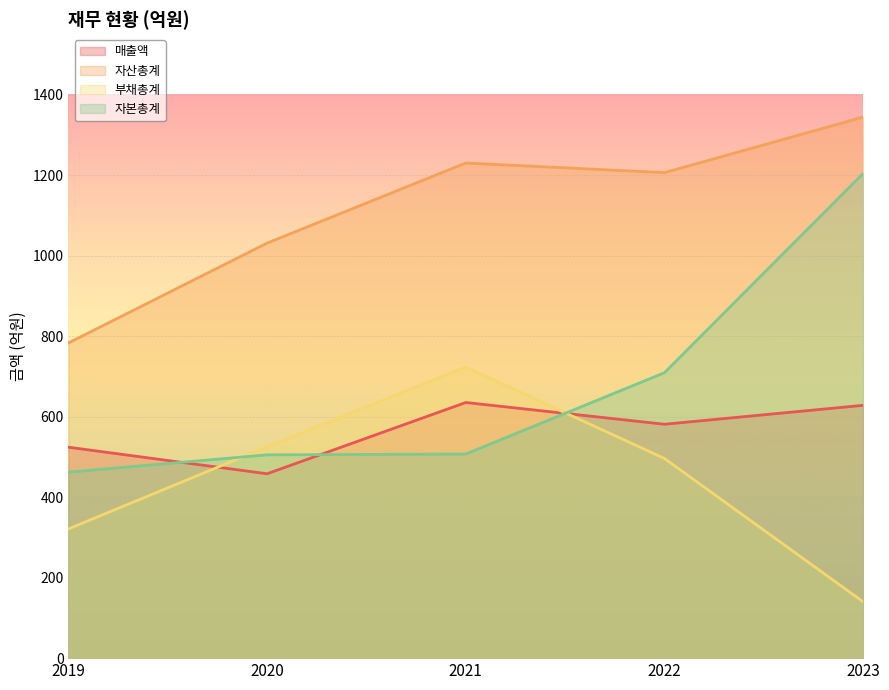

Between 2019 and 2020, which series saw the biggest shift?

자산총계